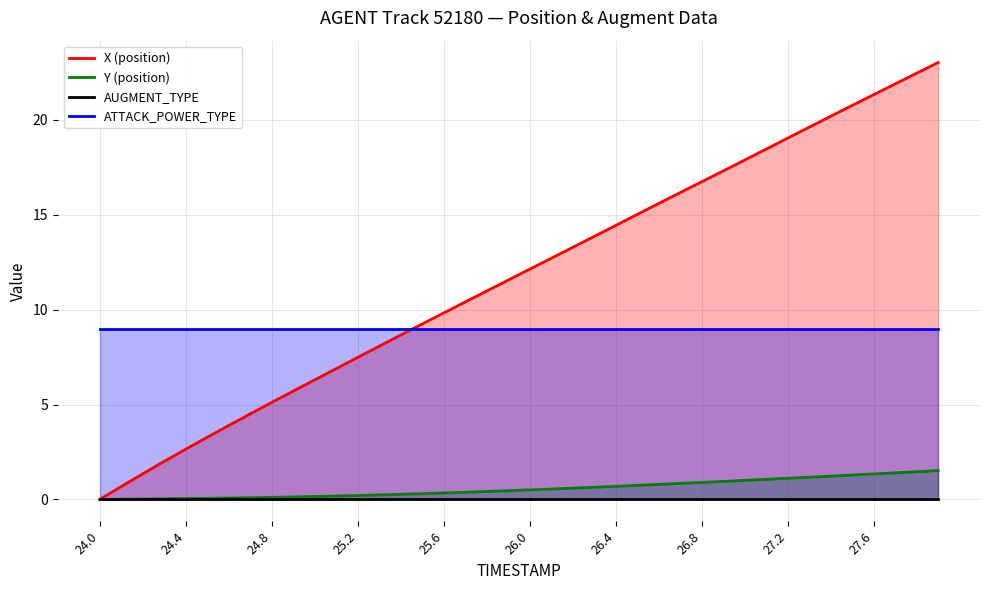

Reading left to right, transcribe all the data shown in this chart.

X (position): 0.0	0.7	1.3	2.0	2.6	3.3	3.9	4.5	5.1	5.7	6.3	6.9	7.5	8.1	8.7	9.2	9.8	10.4	11.0	11.6	12.1	12.7	13.3	13.9	14.4	15.0	15.6	16.2	16.7	17.3	17.9	18.5	19.0	19.6	20.2	20.8	21.3	21.9	22.5	23.0
Y (position): 0.0	0.0	0.0	0.0	0.0	0.1	0.1	0.1	0.1	0.1	0.2	0.2	0.2	0.2	0.3	0.3	0.3	0.4	0.4	0.5	0.5	0.5	0.6	0.6	0.7	0.7	0.8	0.8	0.9	0.9	1.0	1.1	1.1	1.2	1.2	1.3	1.3	1.4	1.5	1.5
AUGMENT_TYPE: 0.0	0.0	0.0	0.0	0.0	0.0	0.0	0.0	0.0	0.0	0.0	0.0	0.0	0.0	0.0	0.0	0.0	0.0	0.0	0.0	0.0	0.0	0.0	0.0	0.0	0.0	0.0	0.0	0.0	0.0	0.0	0.0	0.0	0.0	0.0	0.0	0.0	0.0	0.0	0.0
ATTACK_POWER_TYPE: 9.0	9.0	9.0	9.0	9.0	9.0	9.0	9.0	9.0	9.0	9.0	9.0	9.0	9.0	9.0	9.0	9.0	9.0	9.0	9.0	9.0	9.0	9.0	9.0	9.0	9.0	9.0	9.0	9.0	9.0	9.0	9.0	9.0	9.0	9.0	9.0	9.0	9.0	9.0	9.0